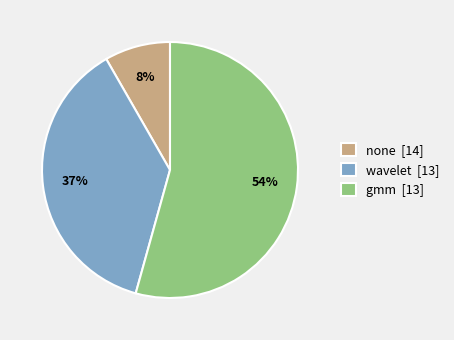

Do wavelet [13] and none [14] together represent more than half of the pie?

No